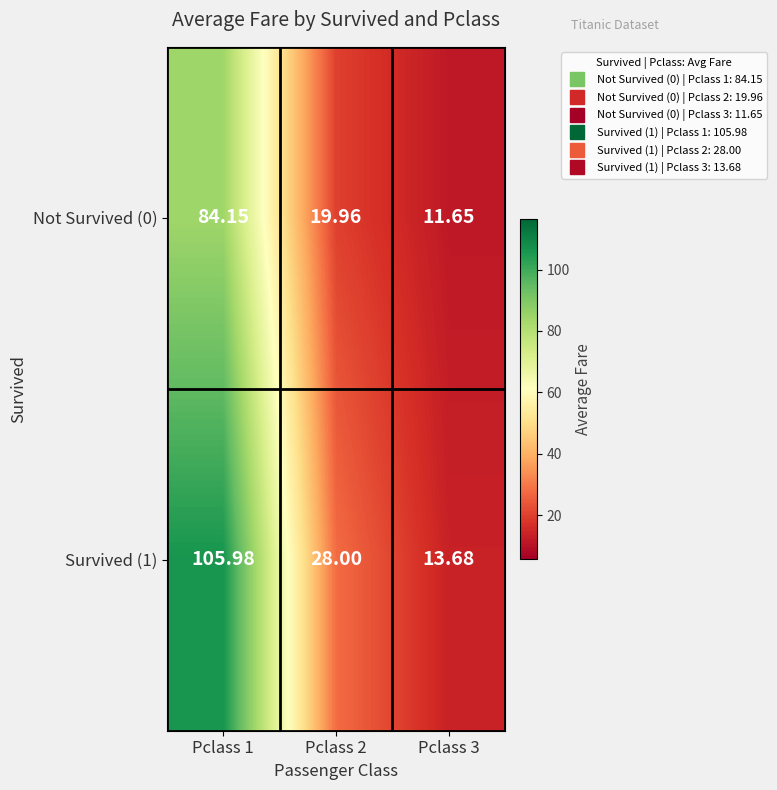

Is the value of Survived (1) at Pclass 2 greater than the value of Not Survived (0) at Pclass 2?

Yes